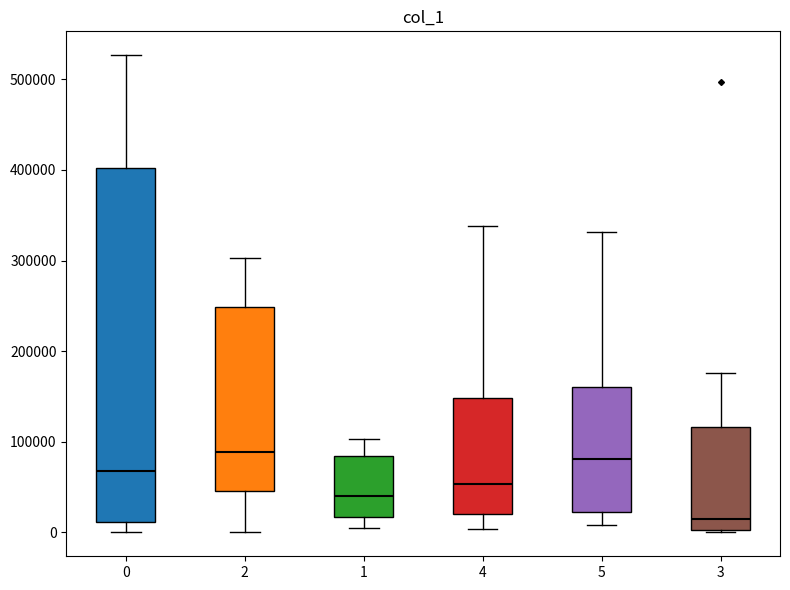

Where does the upper whisker of the box at x = 0 end on the y-axis? The values are not printed on the chart, so give them approximately, as read against the axis.

530000